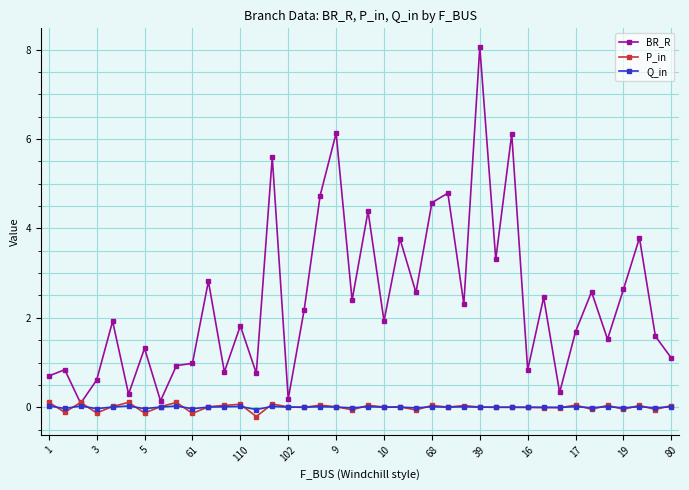

Which series has the largest range (max minus min)?

BR_R